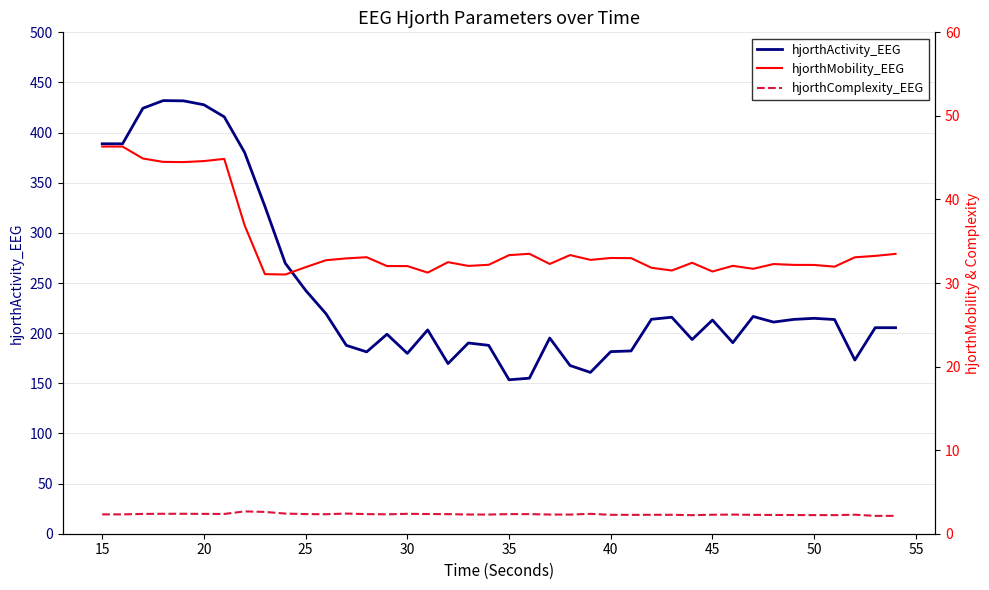

Is it true that hjorthActivity_EEG equals 153.5 at 35?

True